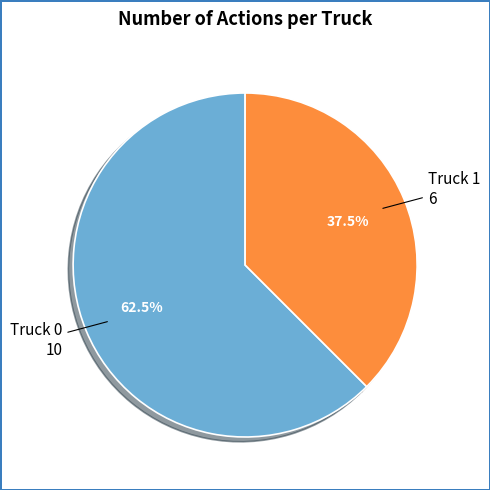

Which category has the smallest portion of the pie?

Truck 1